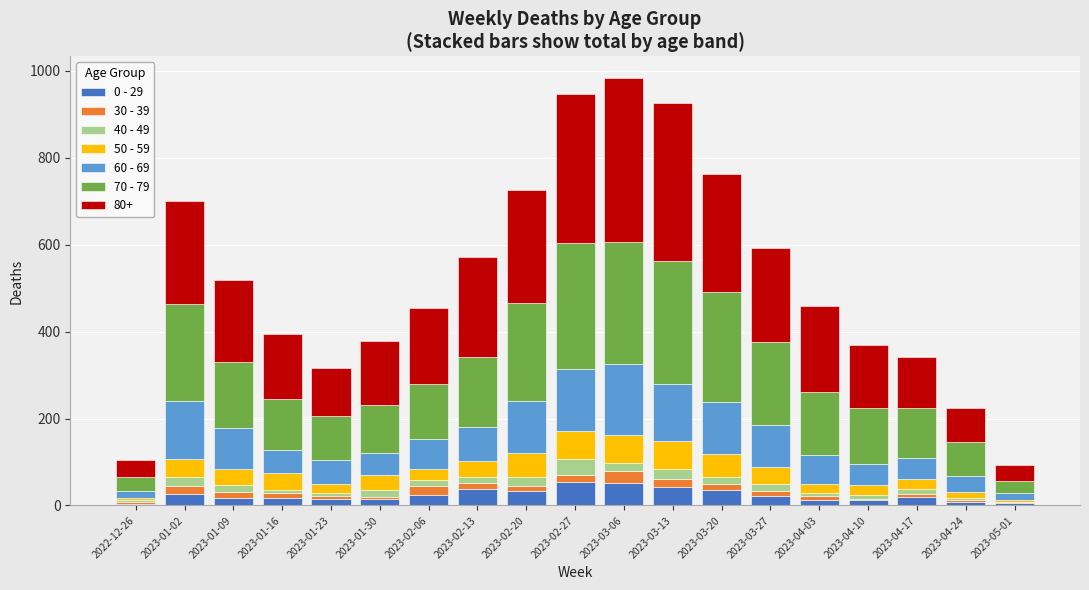

Are the bars grouped side by side (vs. stacked)?

No